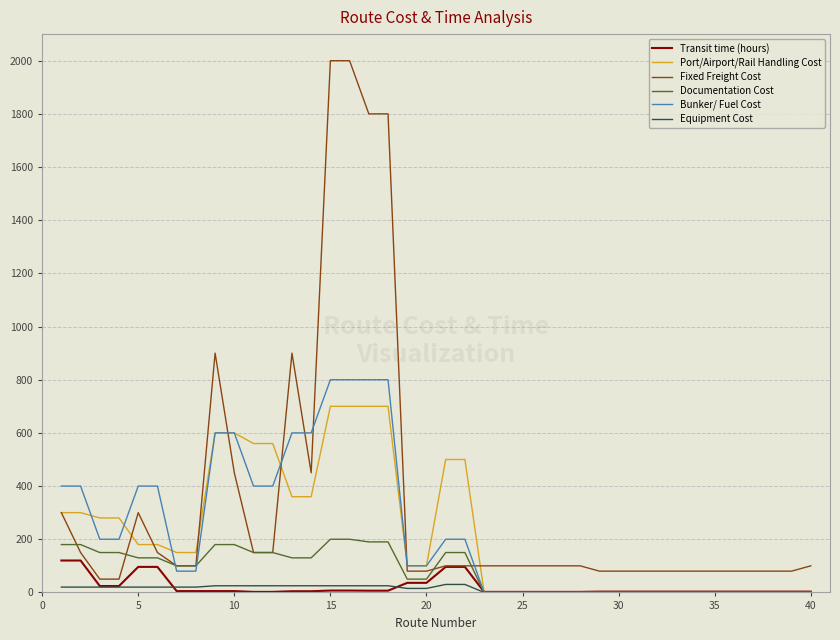

Which series has the widest spread of values?

Fixed Freight Cost